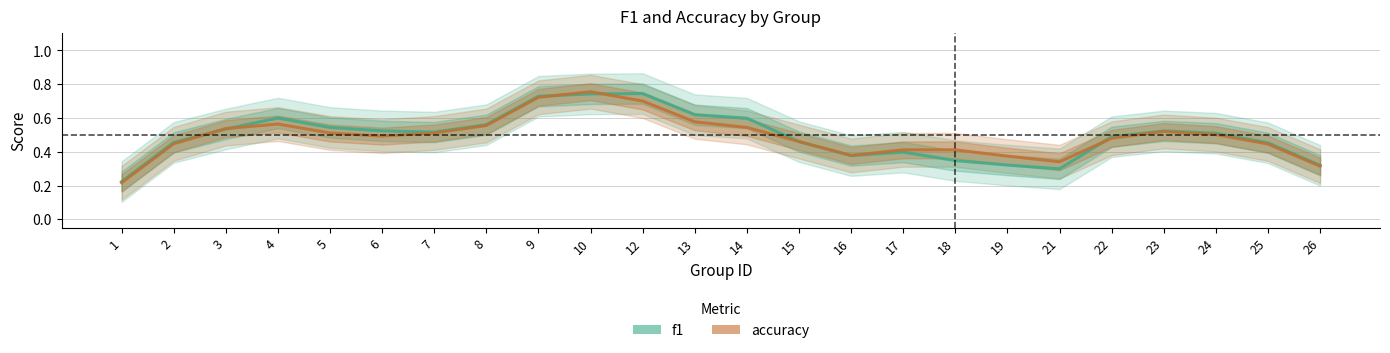

In accuracy, how many points are higher than both neighbors (excluding endpoints)?

4